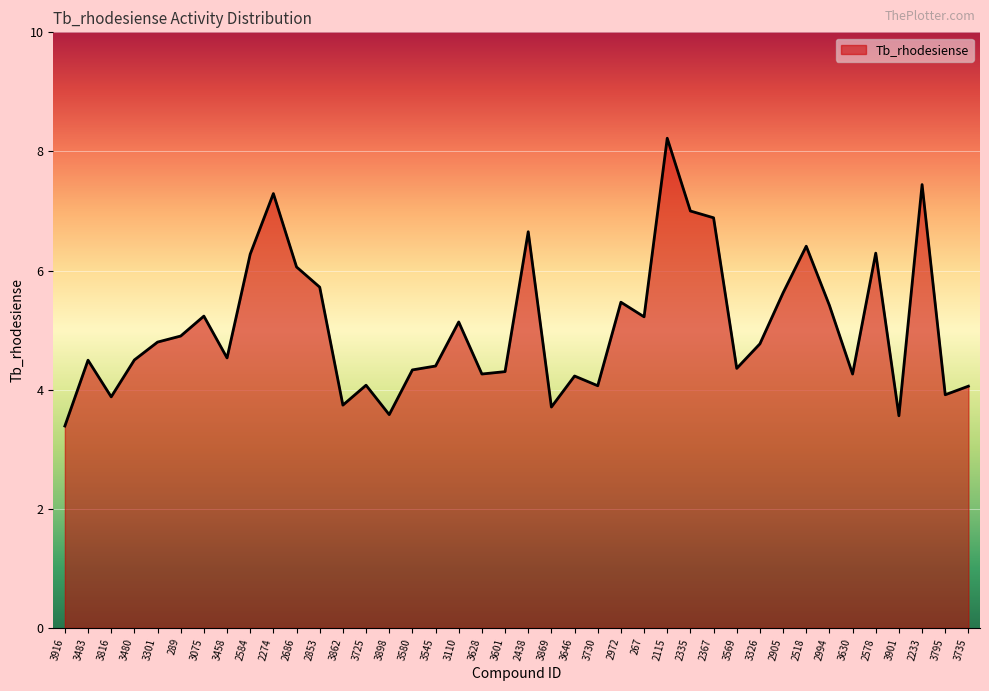

How many lines are shown in the chart?

1